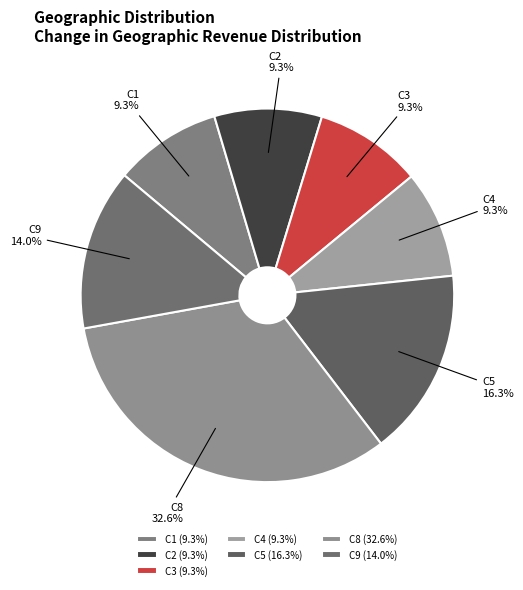

How many segments does this pie chart have?

7